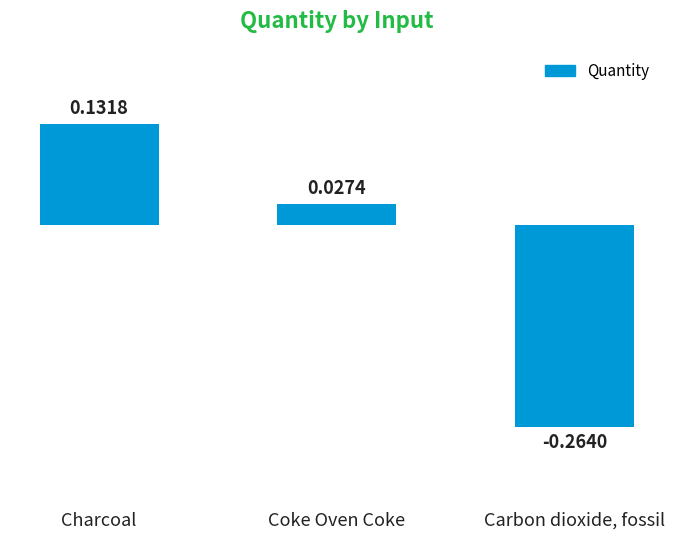

What is the label of the 3rd bar from the right?

Charcoal